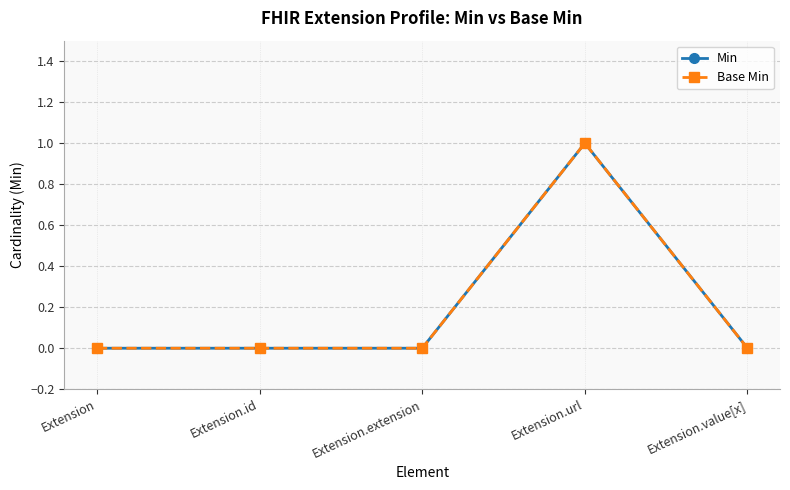

How many interior local peaks does the Base Min series have?

1